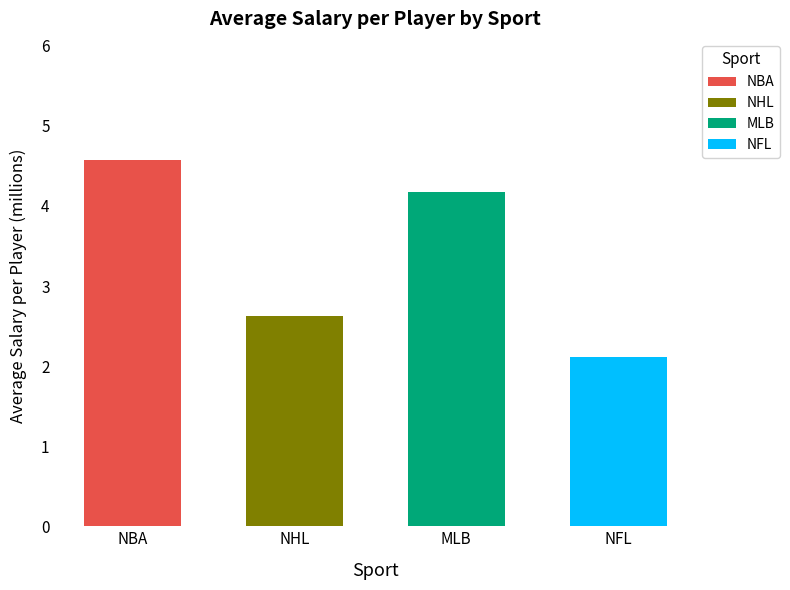

The value at NFL is 2.1. True or false?

True